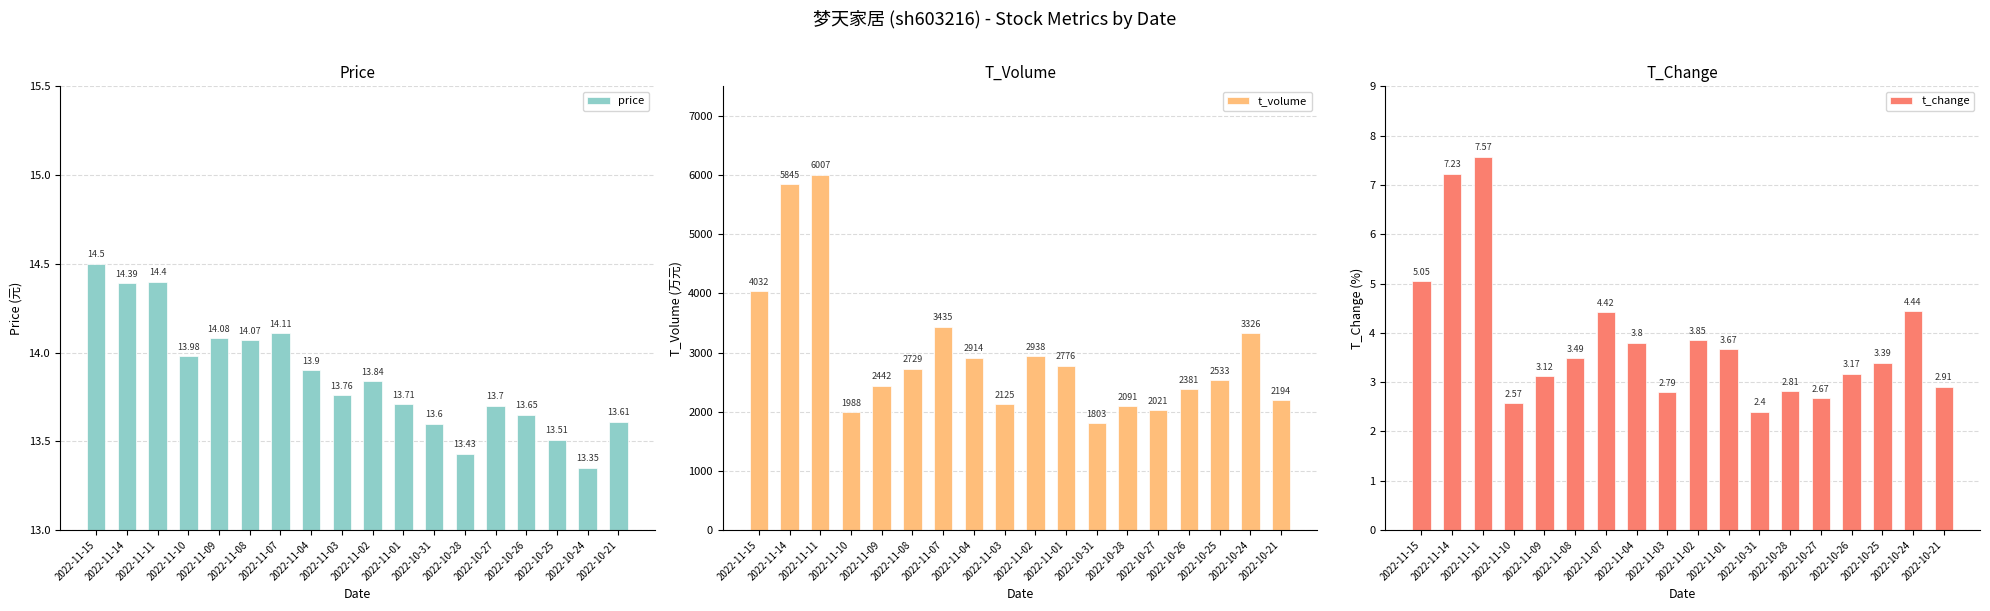

What is the total value across all series at 2022-11-14?

5866.6